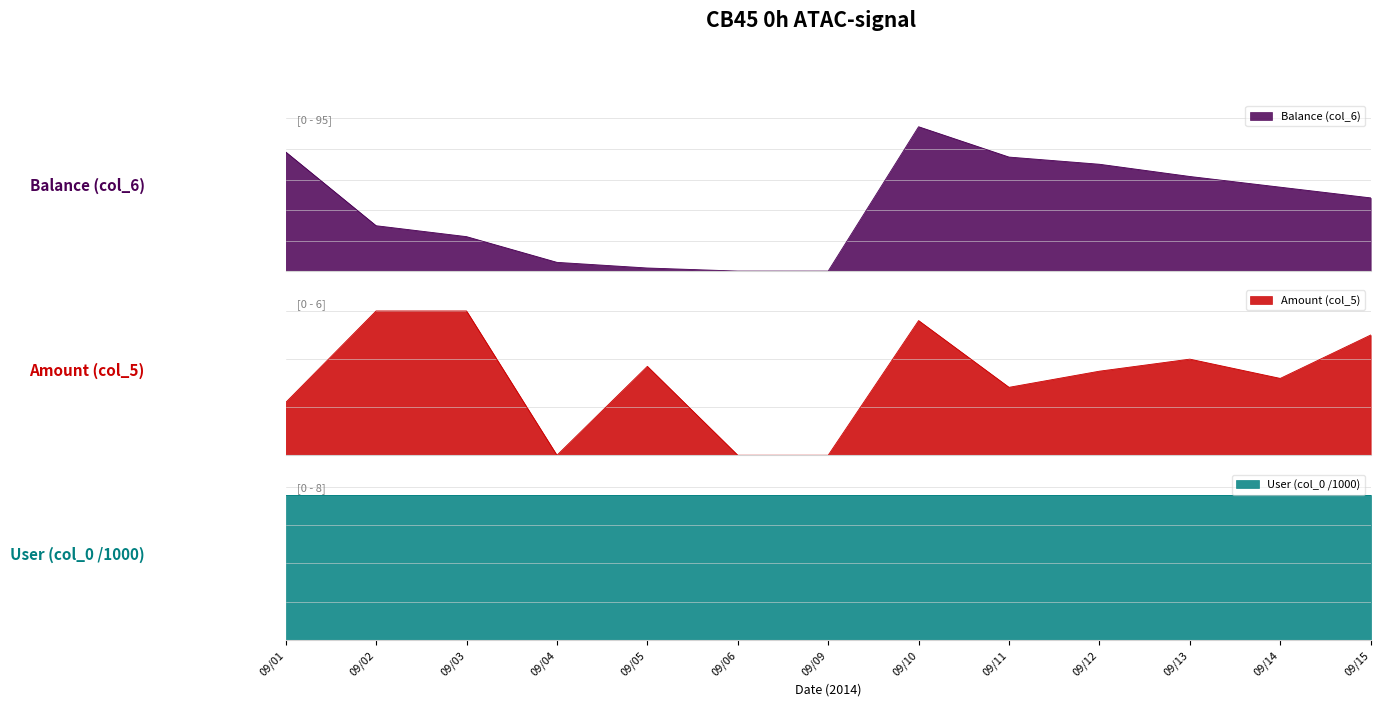

Where is Amount (col_5) nearest to the value 3?

09/11